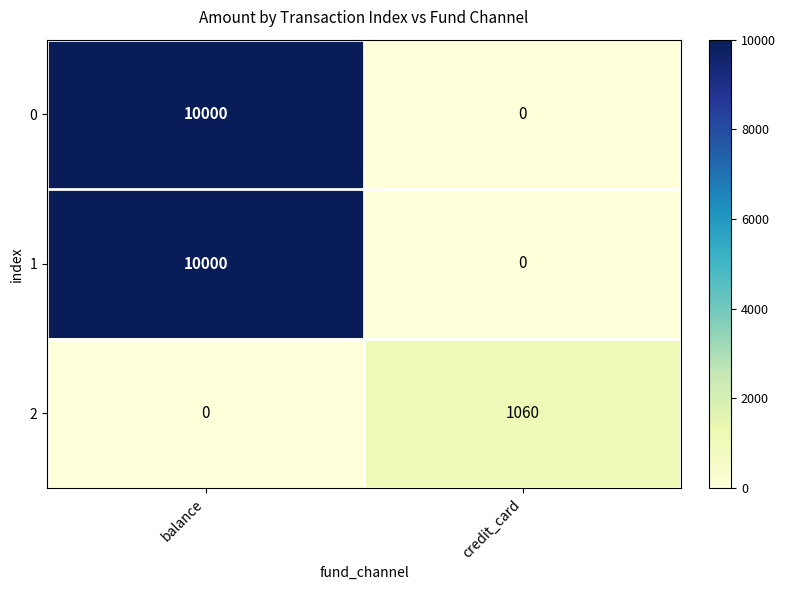

Rank the categories by 0 value from highest to lowest.

balance, credit_card